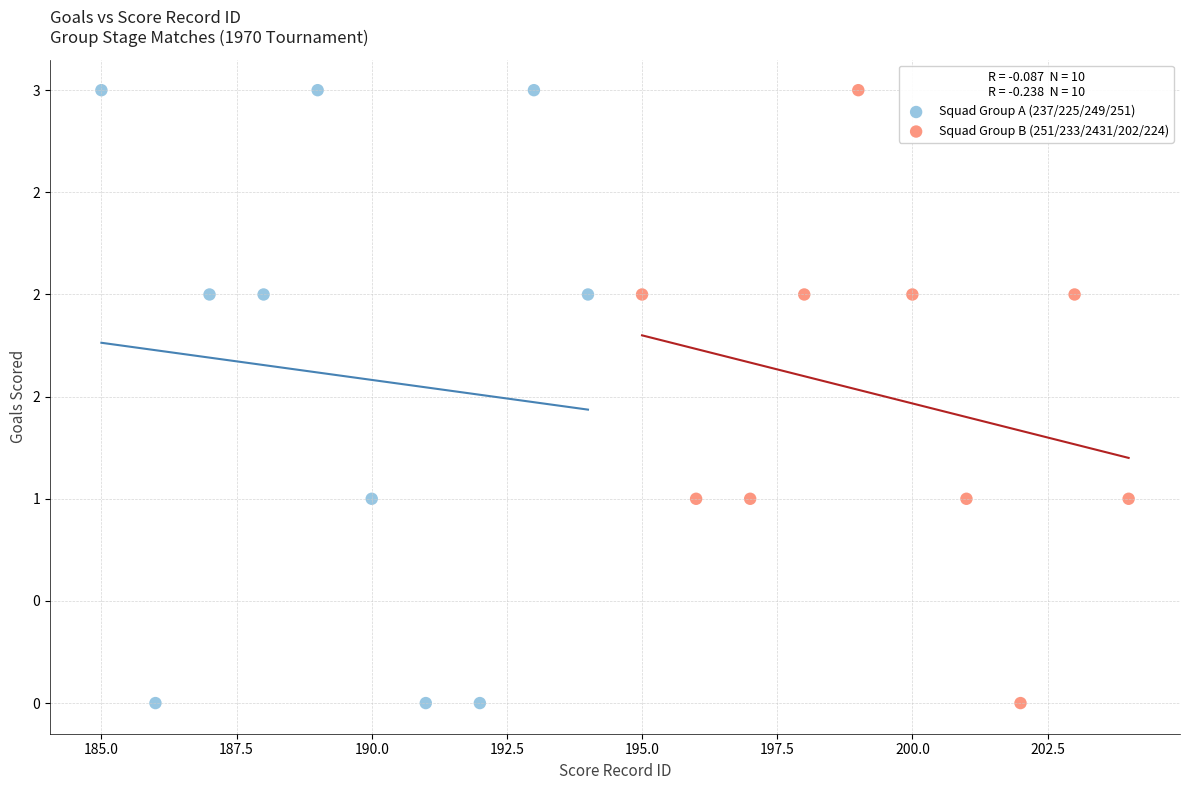

What are all the series names shown in the legend?

Squad Group A (237/225/249/251), Squad Group B (251/233/2431/202/224)